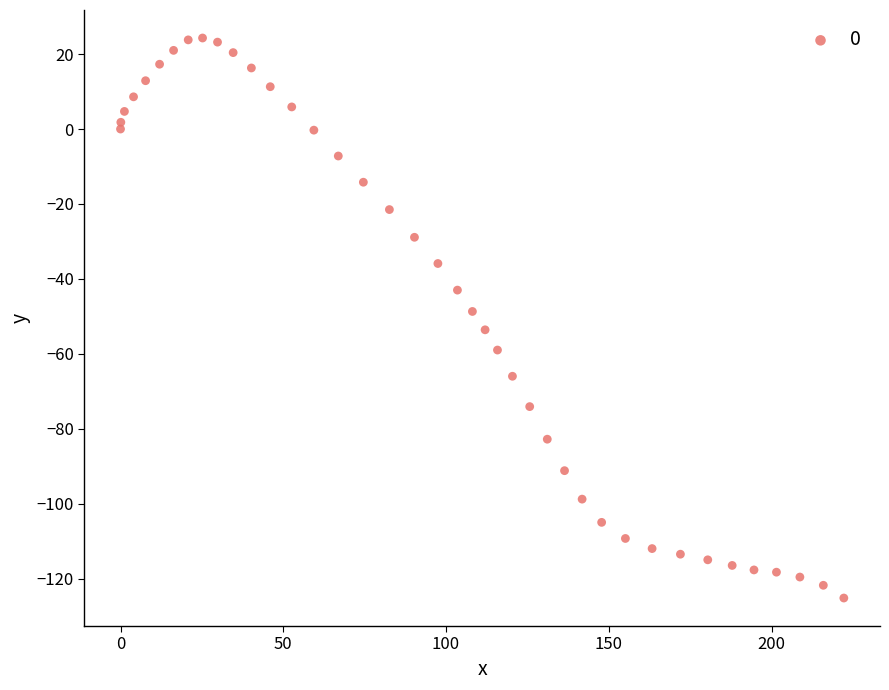

What is the range of X values (max minus min)?

222.2